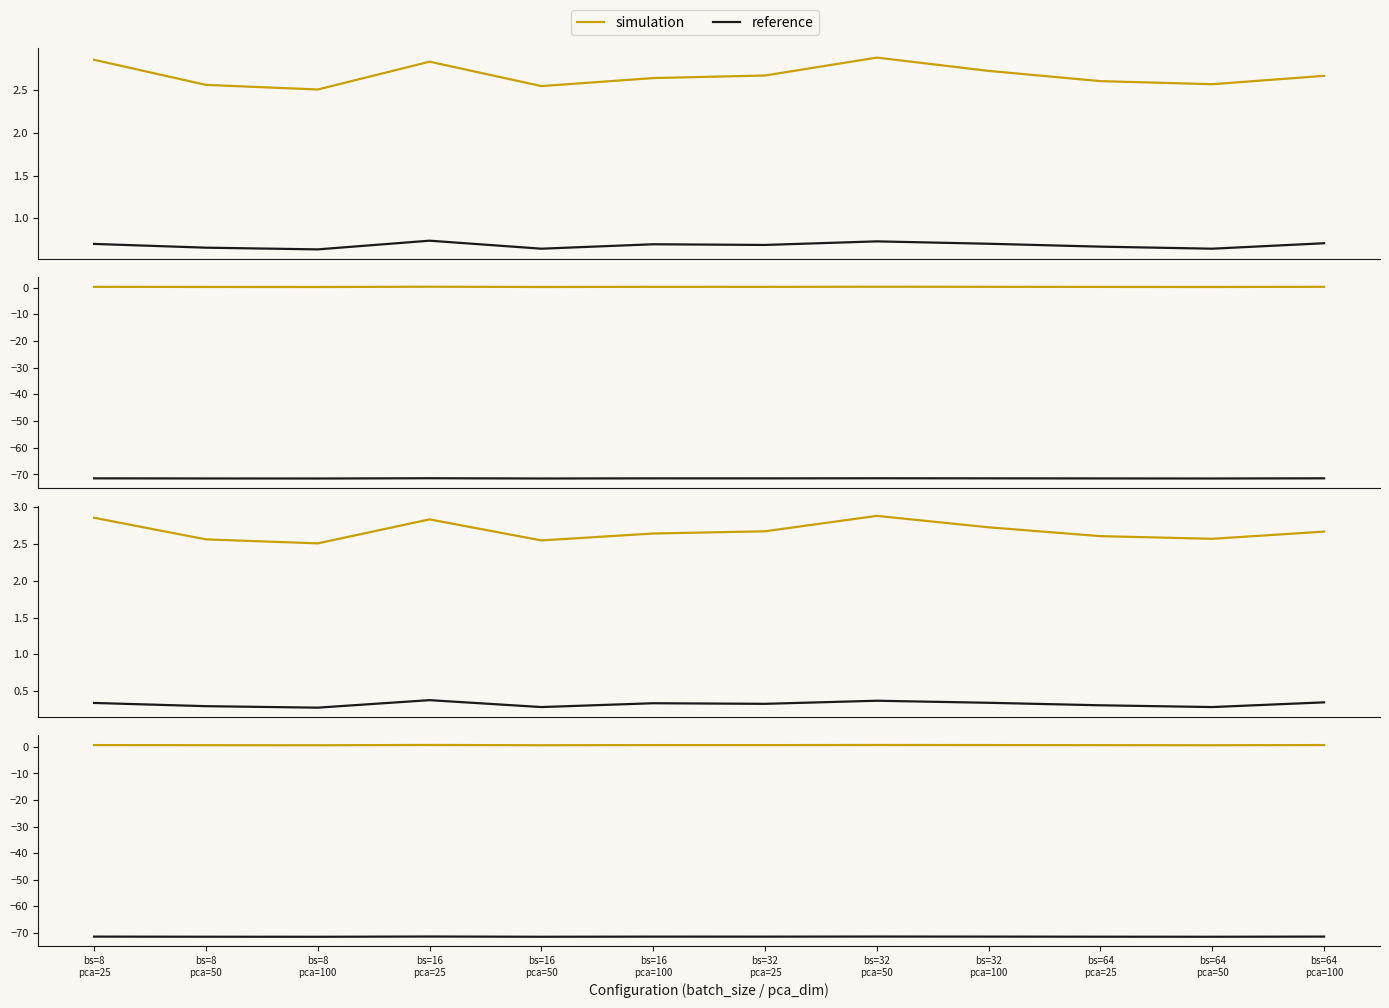

Where is the first local maximum for best_top1_accuracy?

bs=16
pca=25